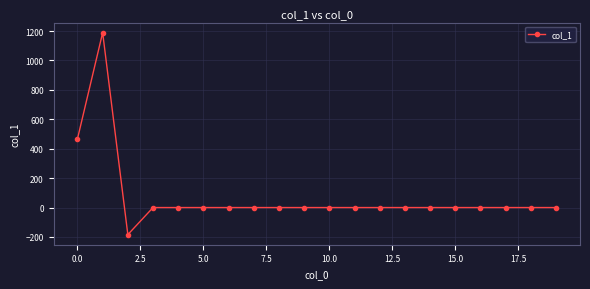

What is the average value?

73.6